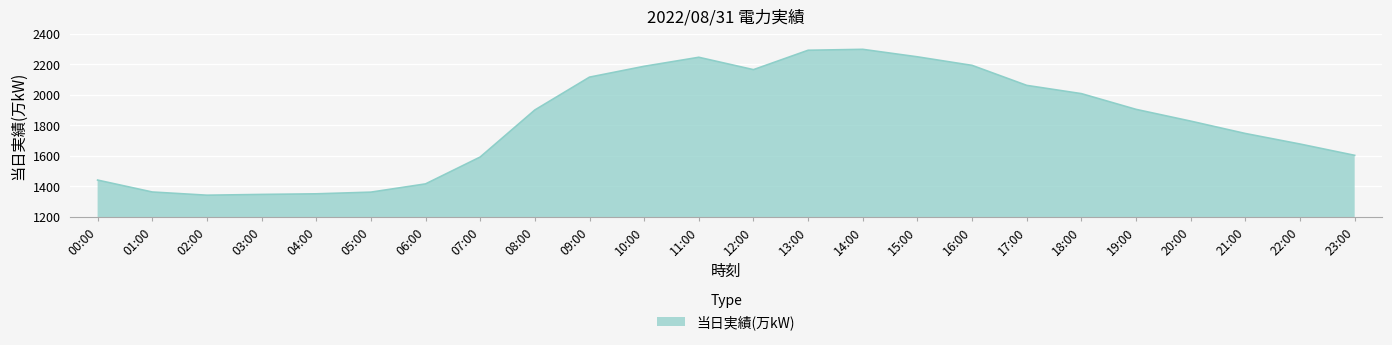

True or false: the data shows 1901 at 08:00.

True